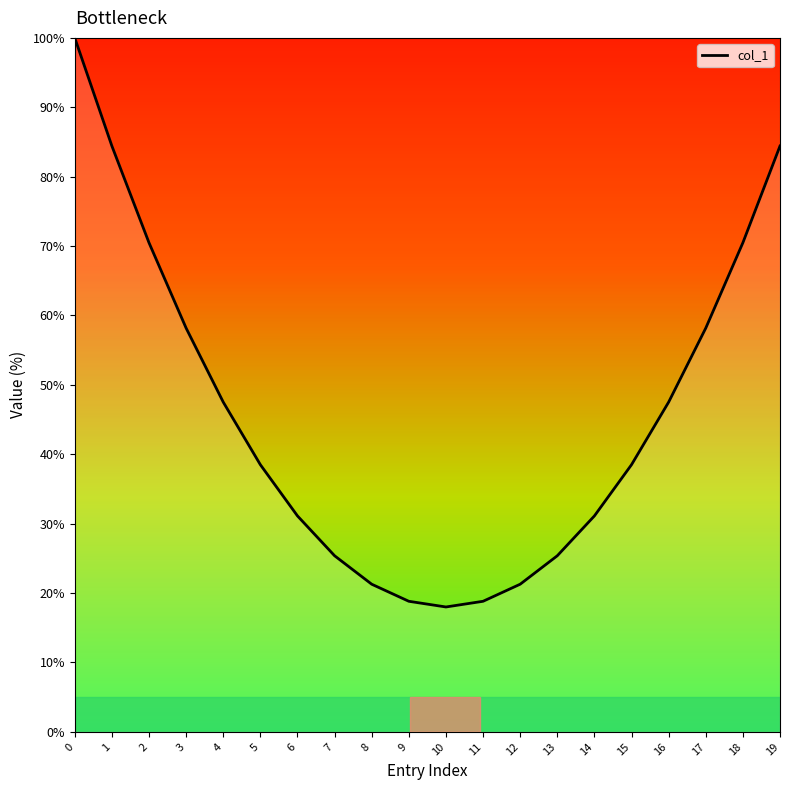

Which has a higher value, 3 or 10?

3